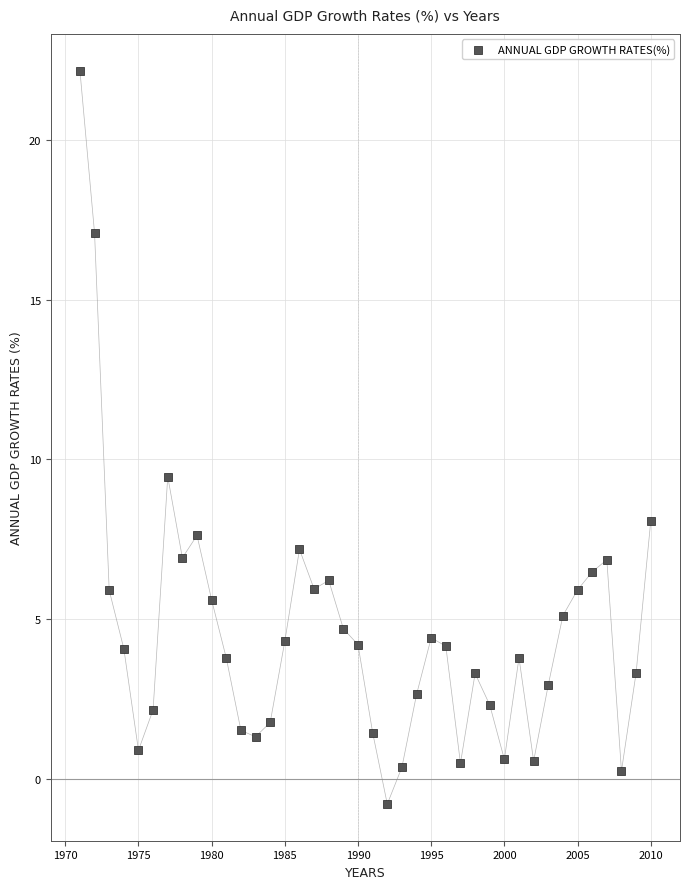

What is the range of X values (max minus min)?

39.0